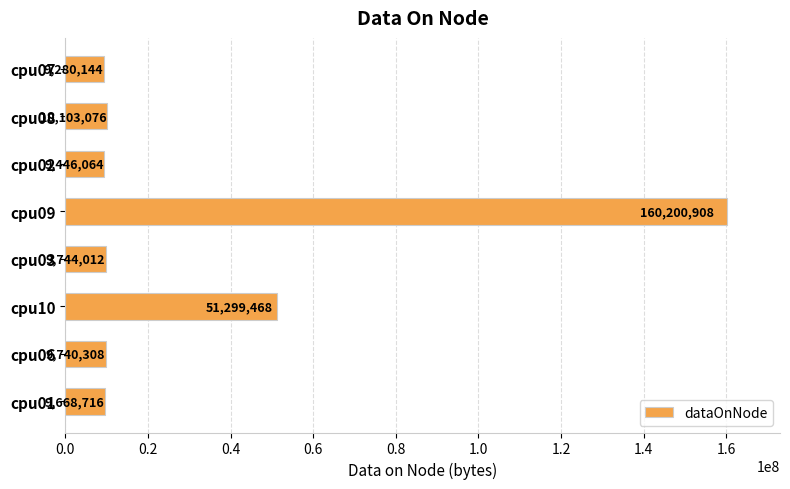

Between cpu02 and cpu03, which is larger?

cpu03